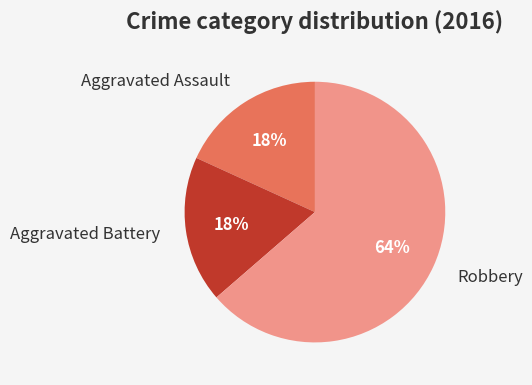

Count the number of slices in the pie.

3